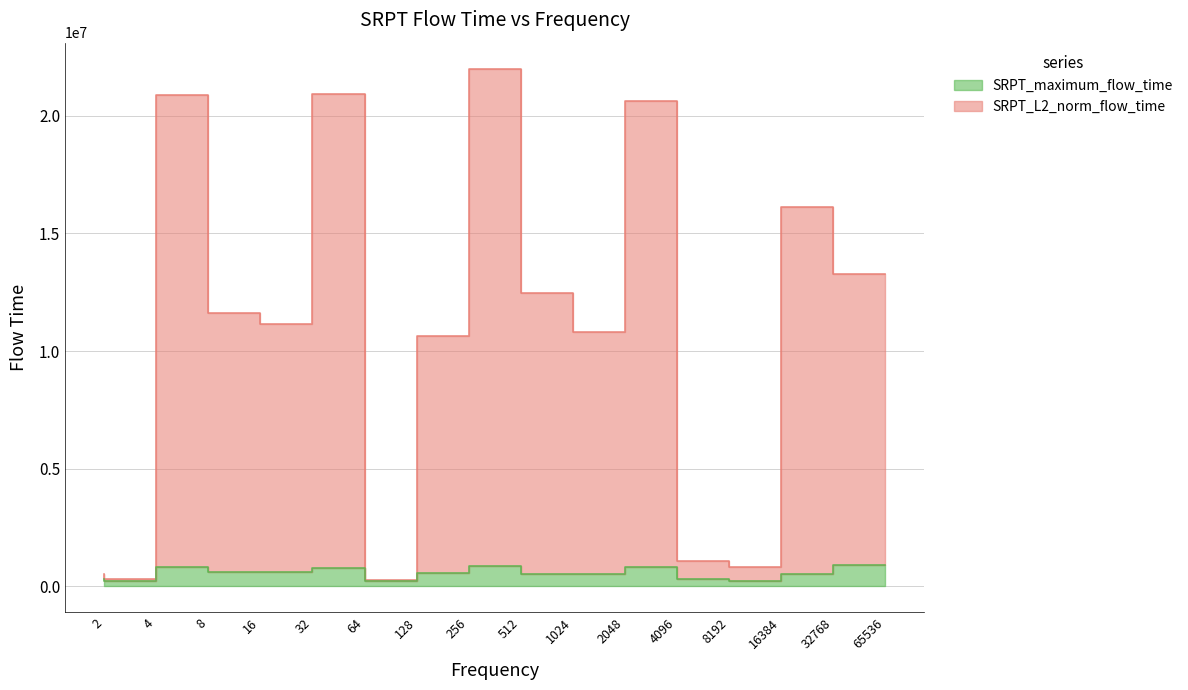

Where is the first local maximum for SRPT_L2_norm_flow_time?

8